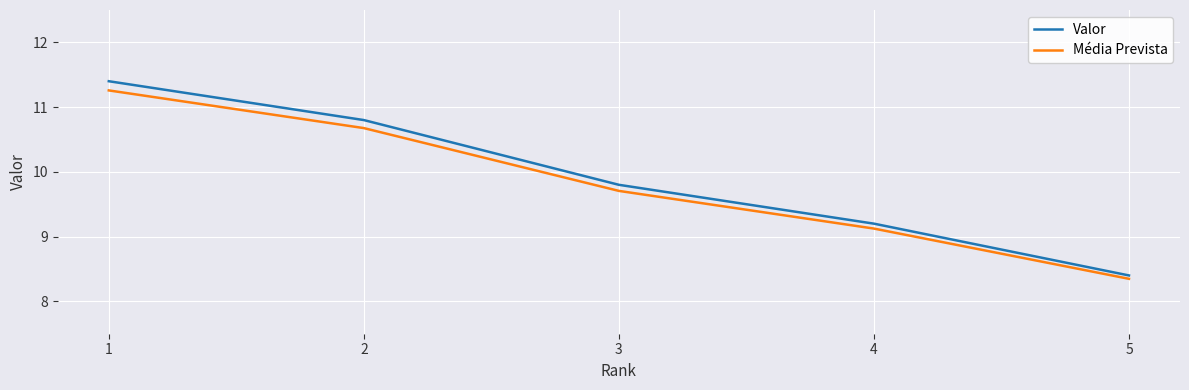

True or false: Média Prevista has more than 1 points higher than both neighbors.

False